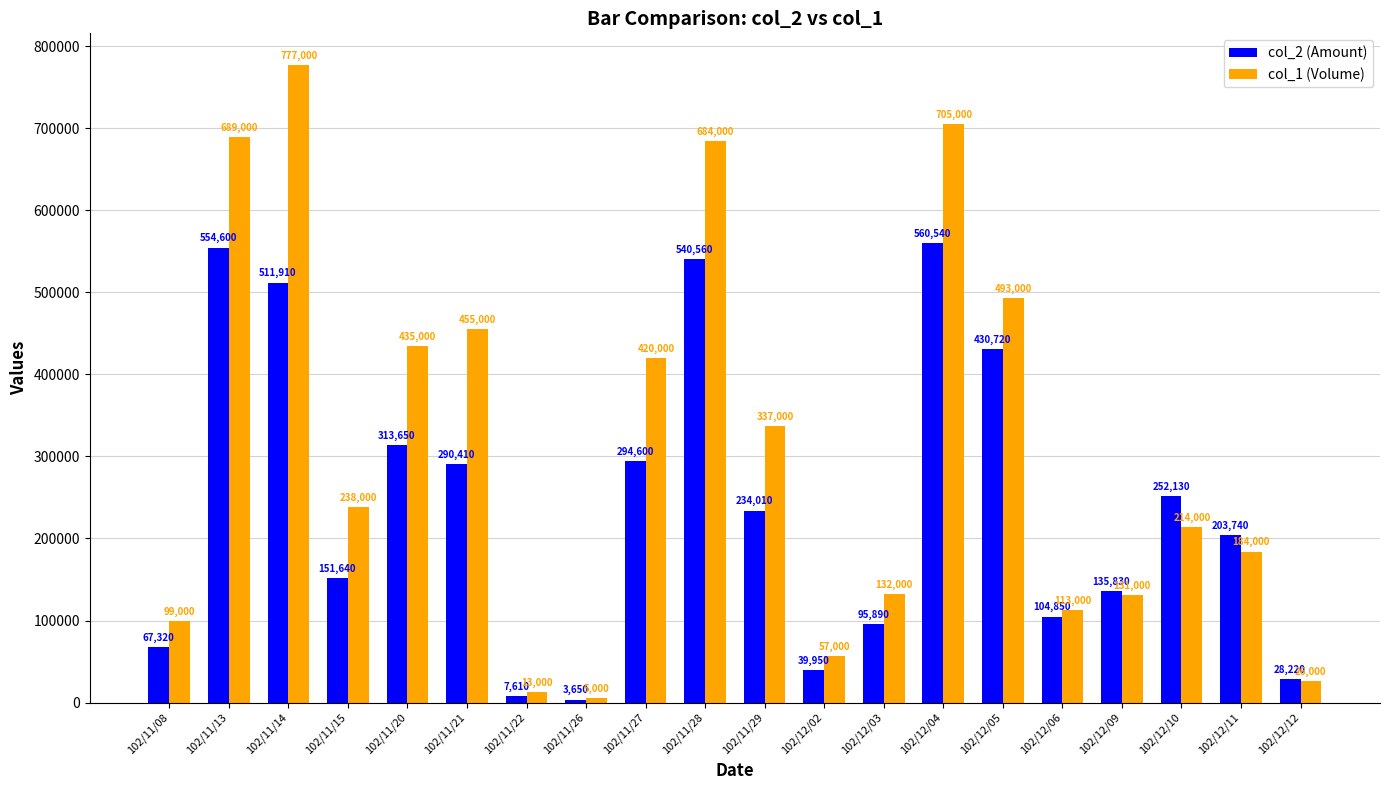

Where is col_2 (Amount) nearest to the value 282095?

102/11/21